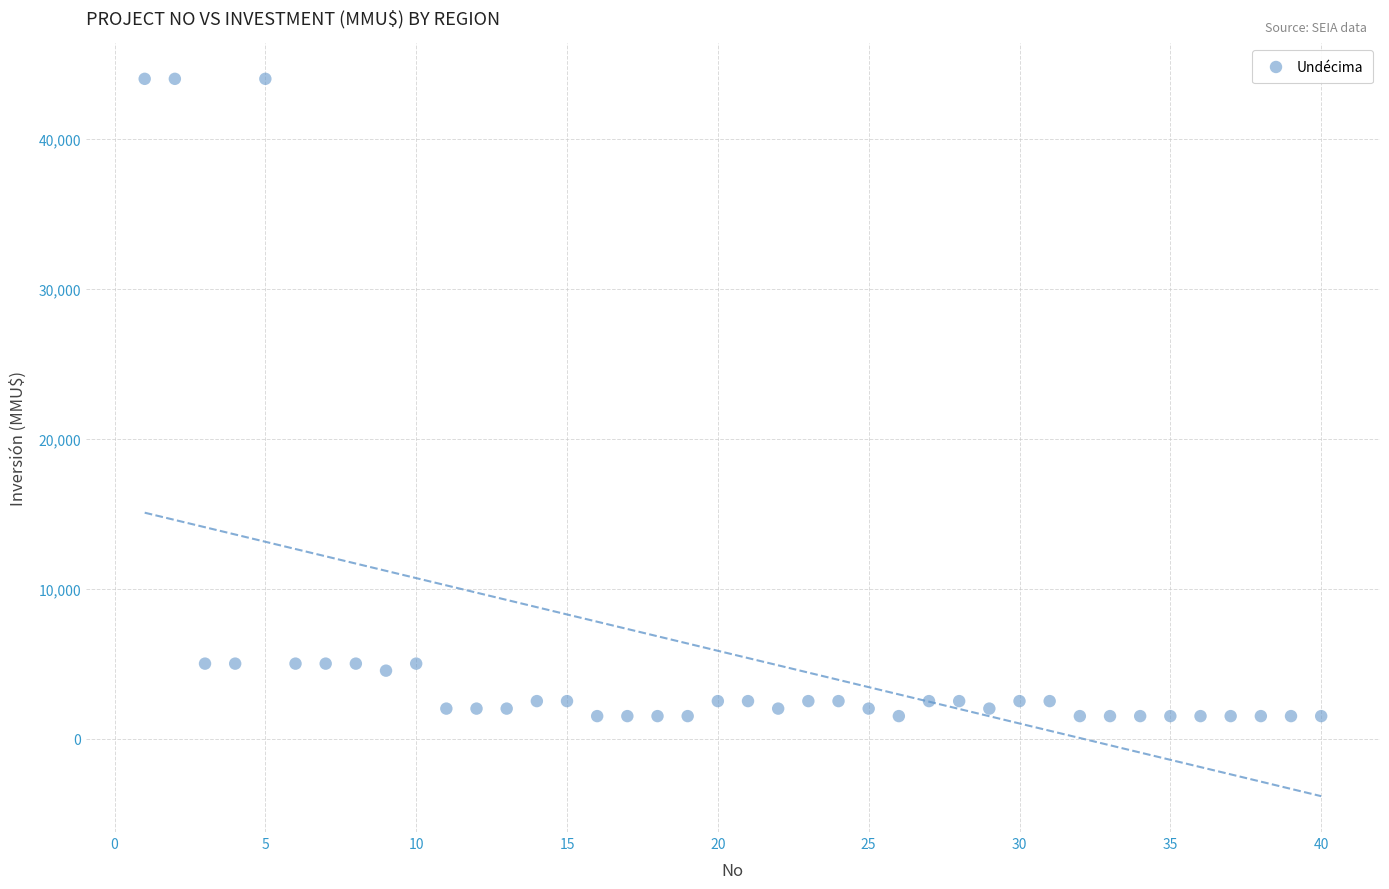

What is the range of X values (max minus min)?

39